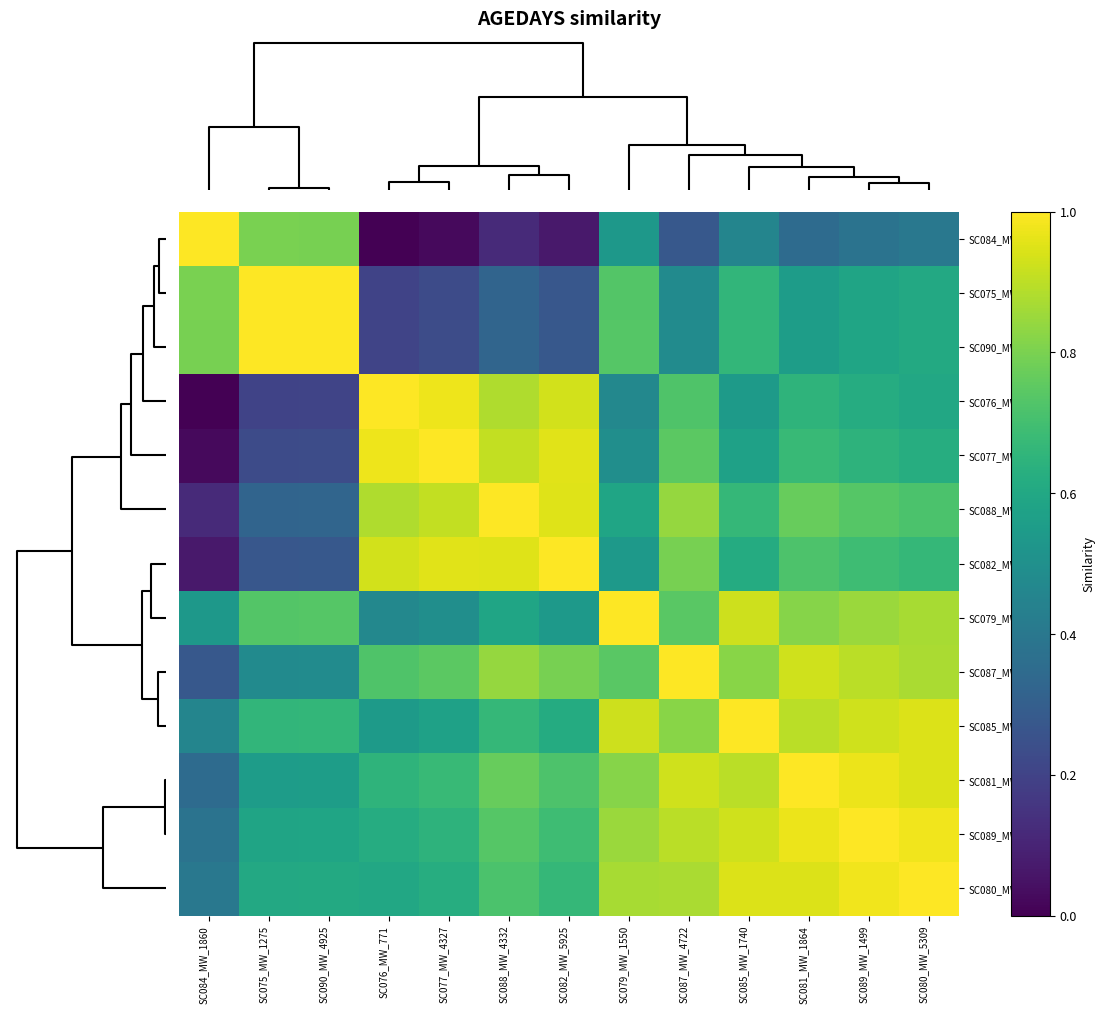

Rank the series by their maximum value, from lowest to highest.

SC084_MW_1860, SC075_MW_1275, SC090_MW_4925, SC076_MW_771, SC077_MW_4327, SC088_MW_4332, SC082_MW_5925, SC079_MW_1550, SC087_MW_4722, SC085_MW_1740, SC081_MW_1864, SC089_MW_1499, SC080_MW_5309